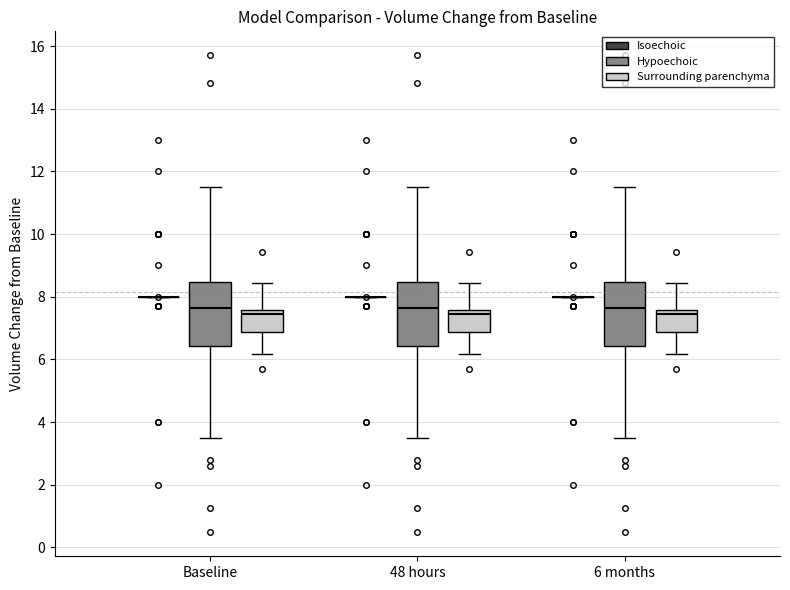

Where does the median line of the box for 48 hours (Surrounding parenchyma) sit on the y-axis? The values are not printed on the chart, so give them approximately, as read against the axis.

7.4